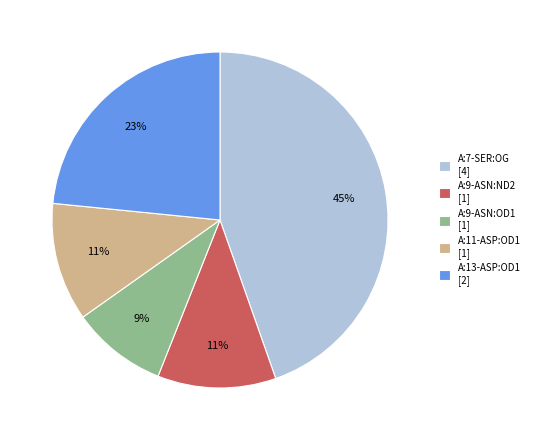

The A:13-ASP:OD1 slice represents 23% of the pie. True or false?

True